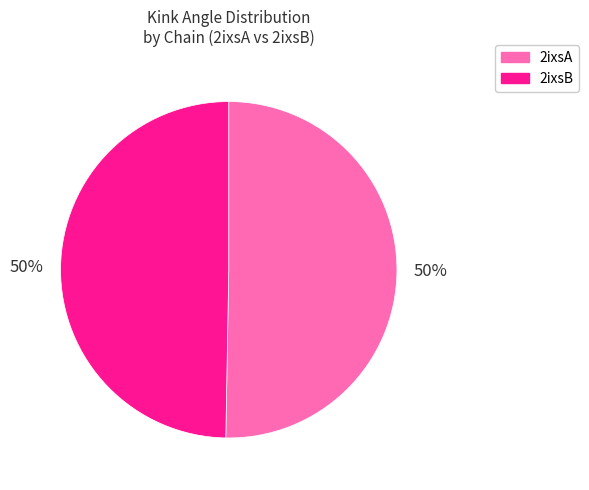

Combined, do 2ixsB and 2ixsA account for over 50%?

Yes